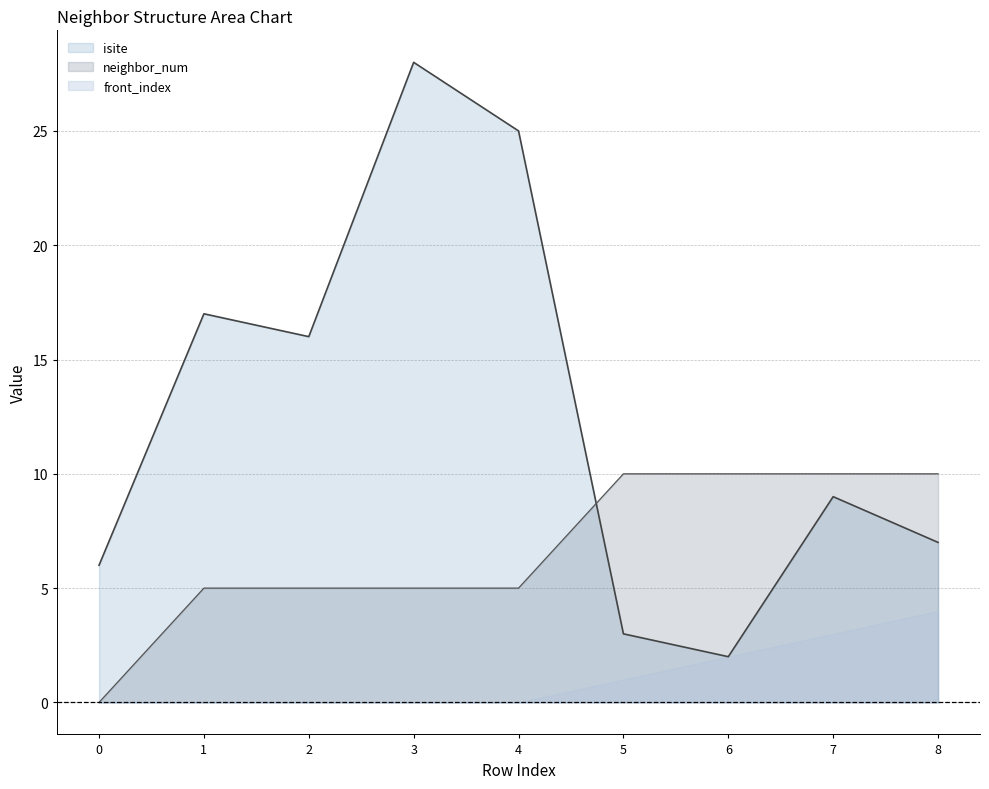

How many intersections are there between neighbor_num and isite?

1